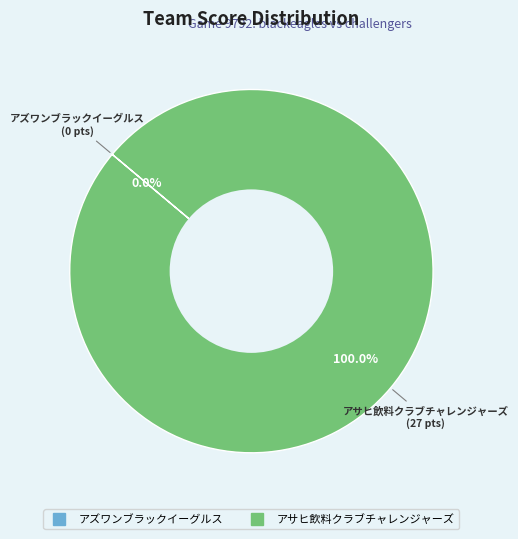

What is the change in value from アズワンブラックイーグルス to アサヒ飲料クラブチャレンジャーズ?

+27